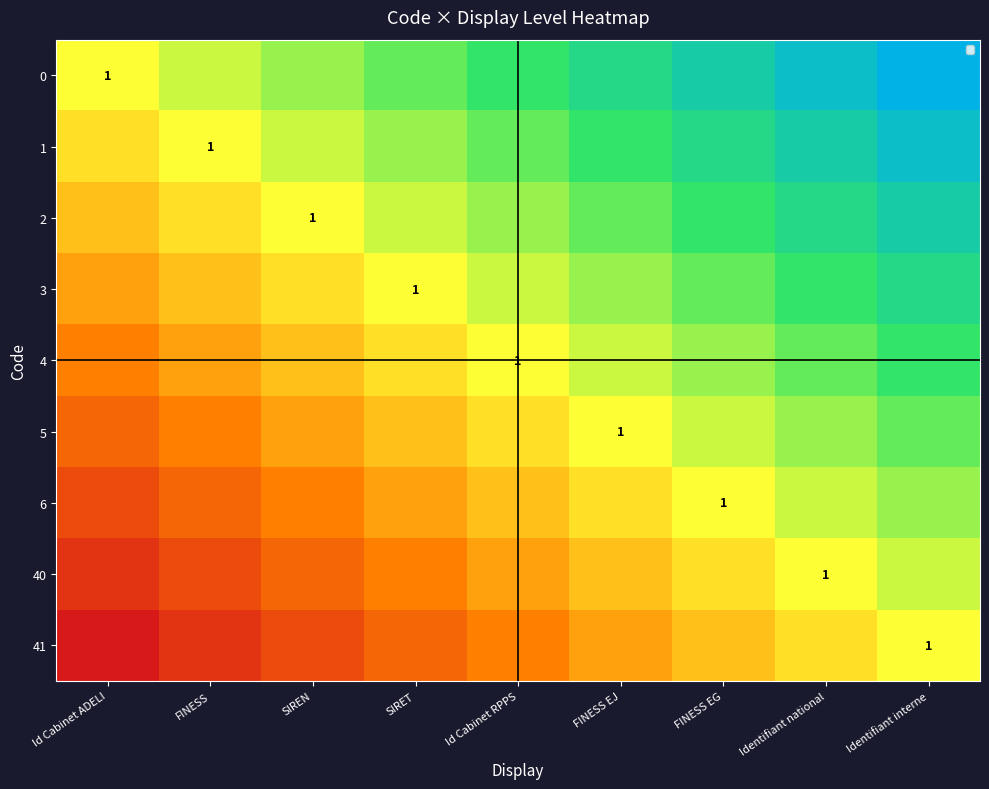

Which category has the lowest value in the 40 series?

Id Cabinet ADELI